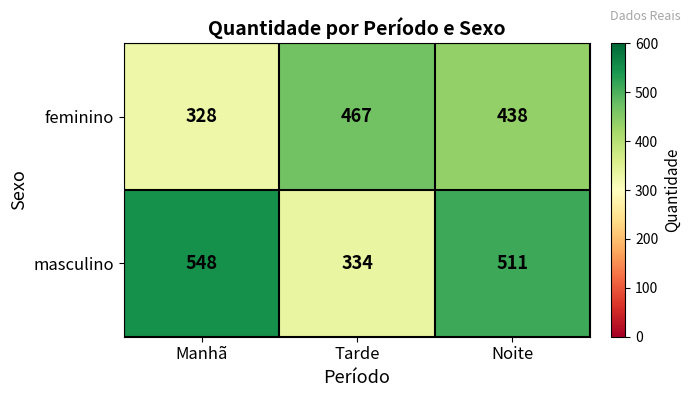

How many distinct data groups are displayed?

2